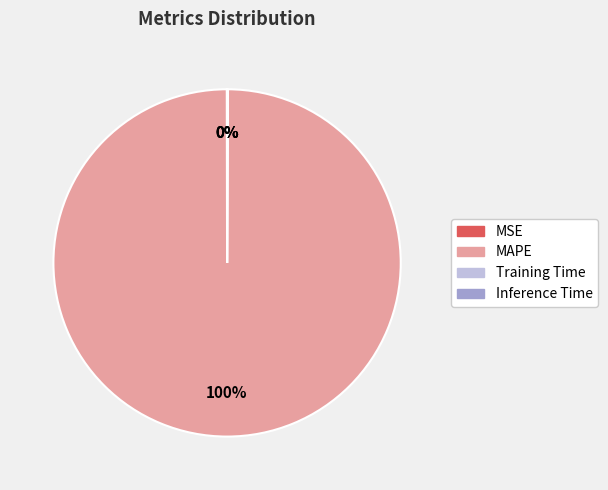

What is the largest slice in the pie chart?

MAPE